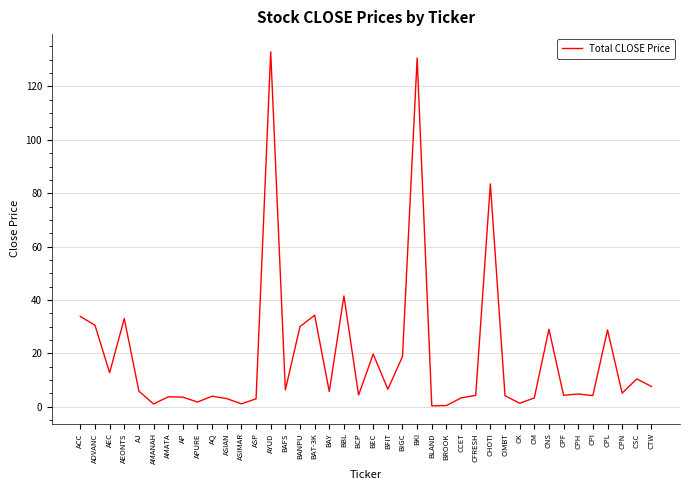

Does the chart have visible grid lines?

Yes